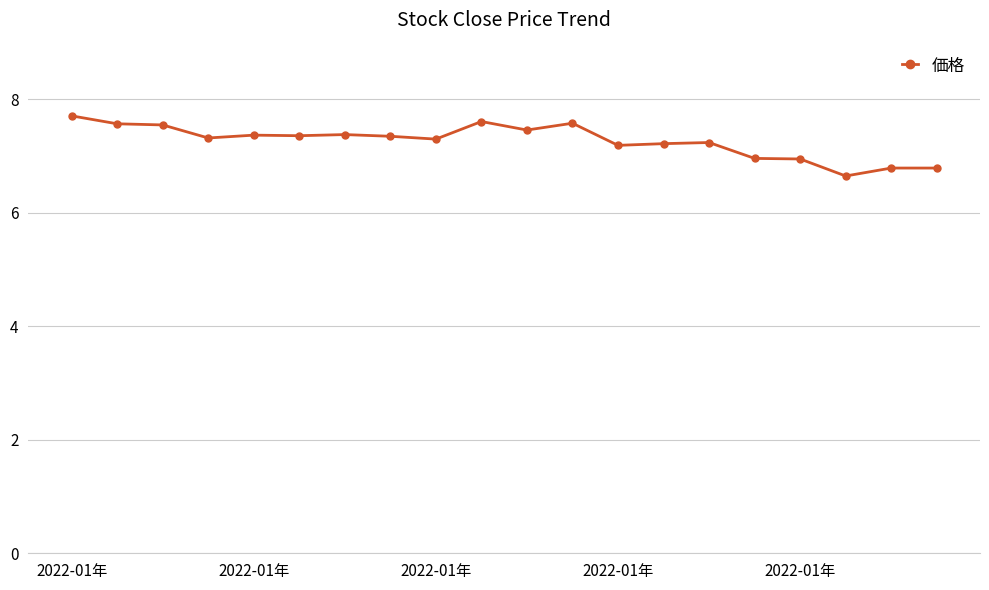

What is the value of the 5th point from the left?

7.4